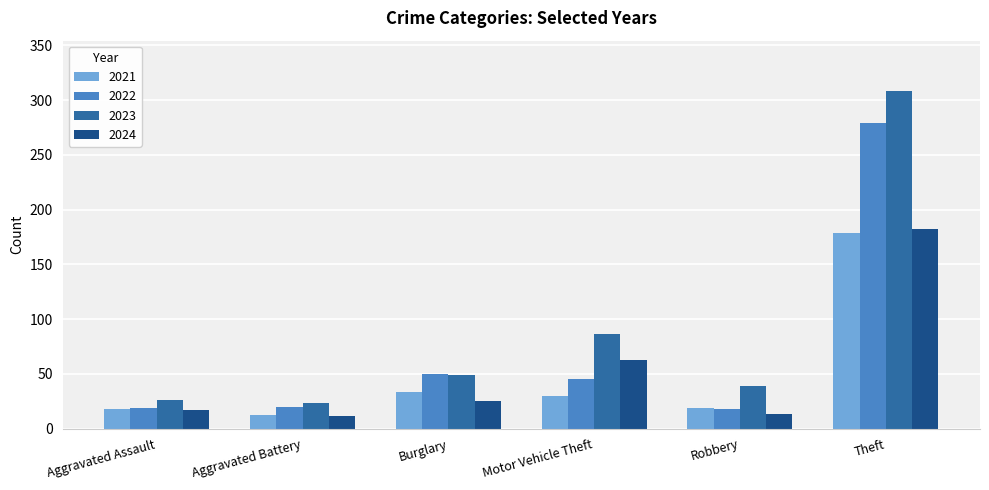

How many bars are there in total?

24